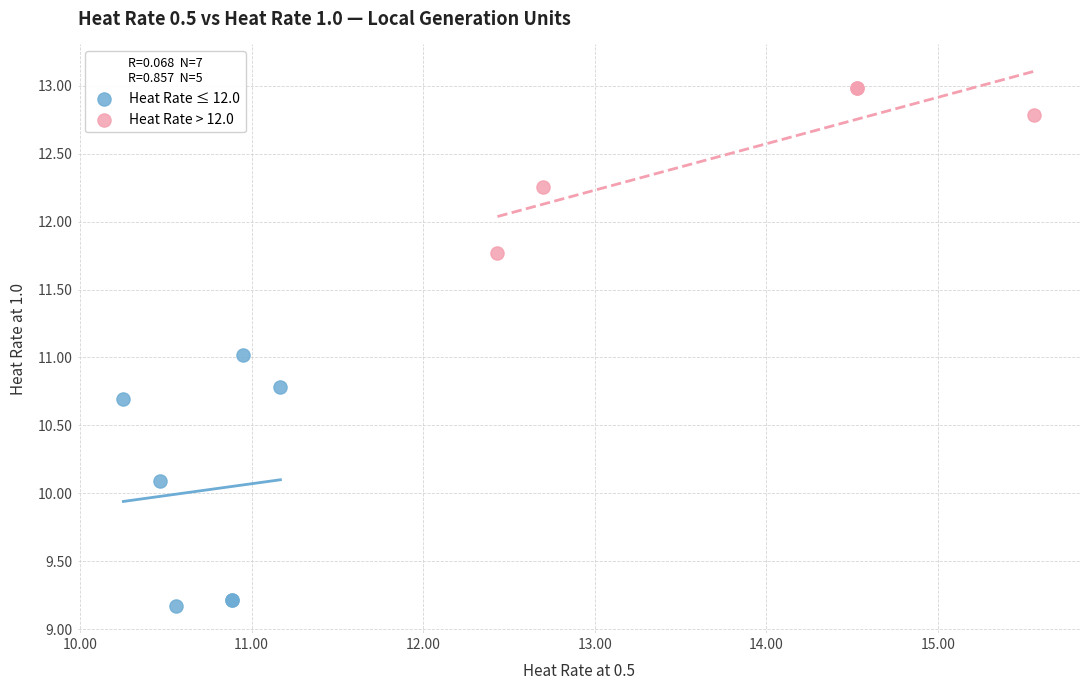

Which series contains the highest Y value?

Heat Rate > 12.0